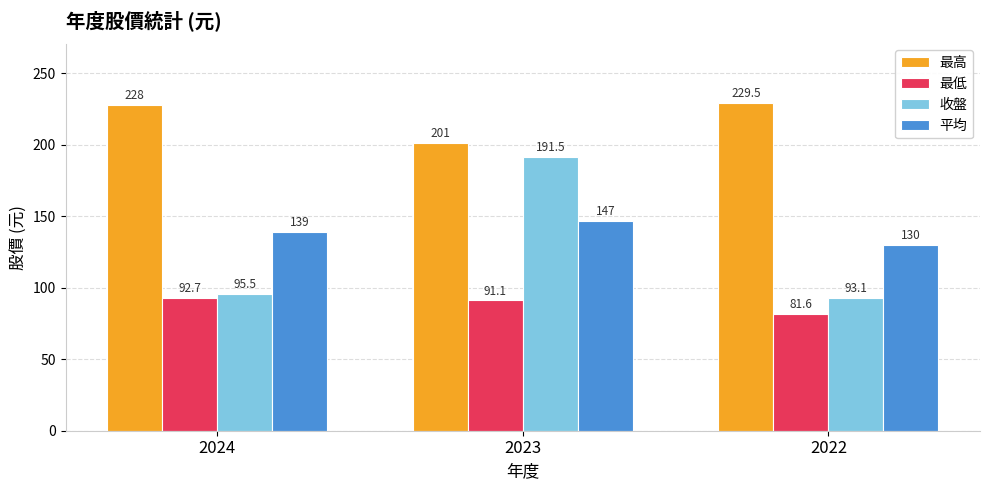

What is the difference between the maximum and minimum values in the 最高 series?

28.5